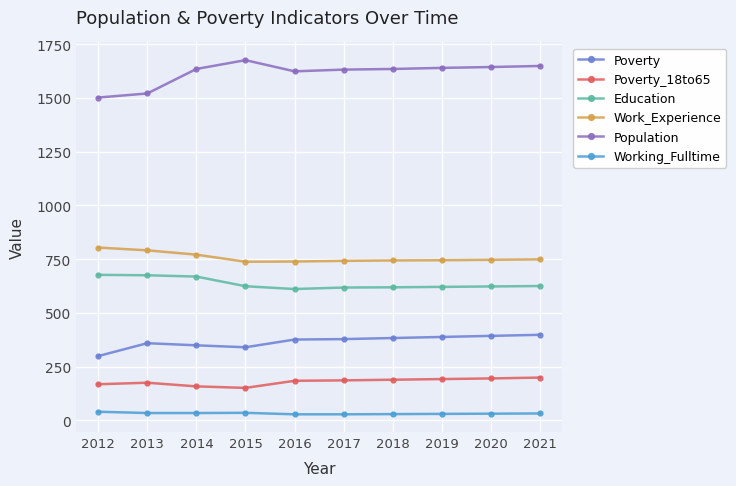

What is the sum of all Poverty values?

3663